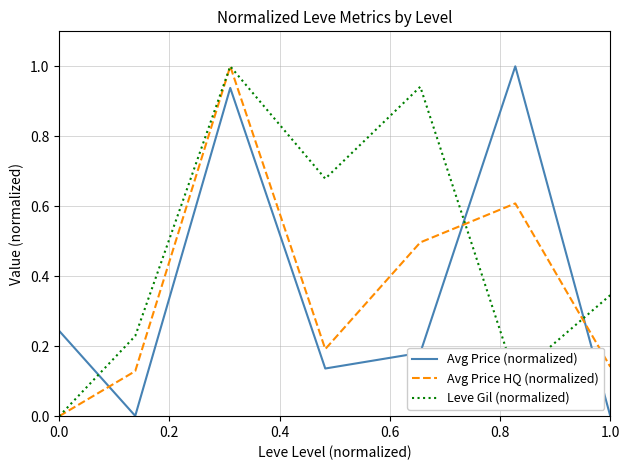

After their last crossing, which series has the higher values: Leve Gil (normalized) or Avg Price (normalized)?

Leve Gil (normalized)